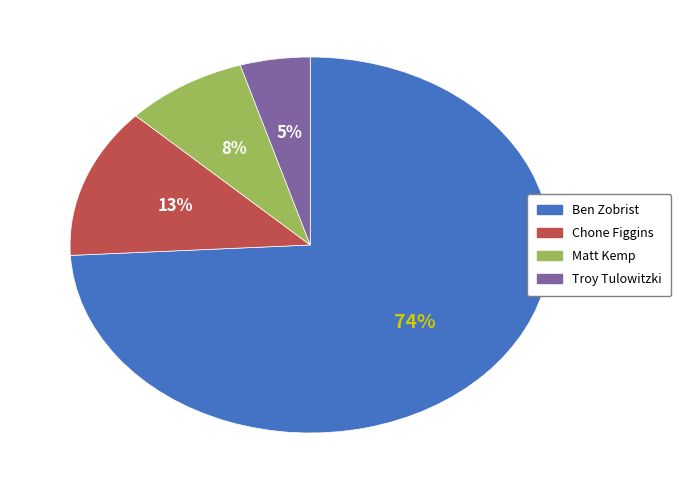

What is the ratio of the value at Matt Kemp to the value at Ben Zobrist?

0.1